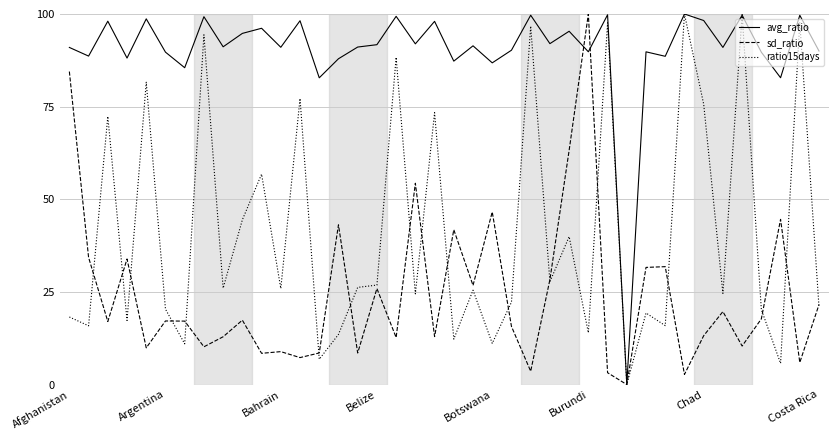

Which series has the largest total across all categories?

avg_ratio